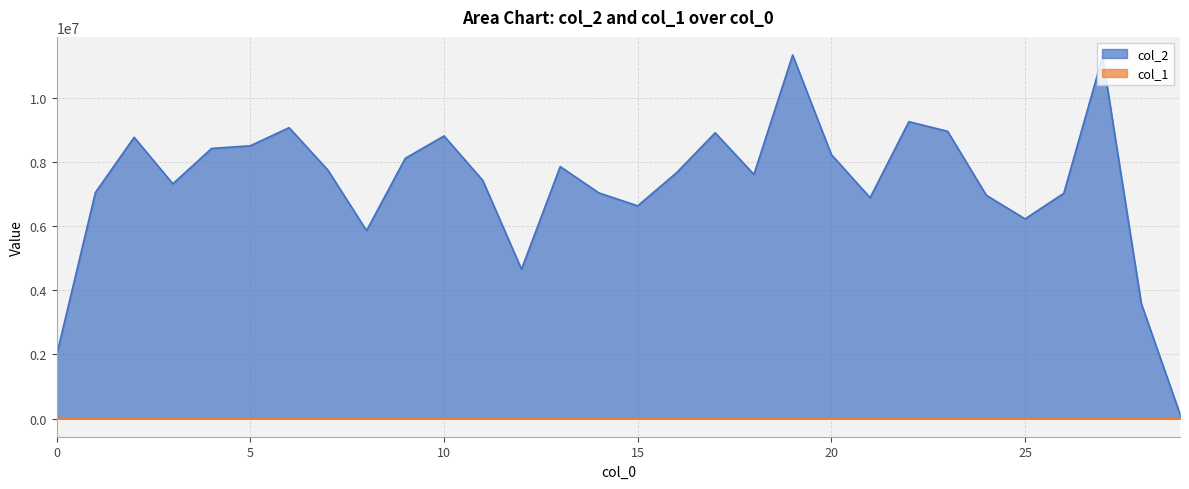

Reading left to right, extract all data points from this chart.

col_2: 1983862	7045524	8766497	7316748	8419322	8502572	9066929	7748292	5858622	8111430	8809293	7421930	4654333	7853452	7032180	6630209	7660022	8905868	7610145	11329870	8225601	6884009	9253906	8953933	6959589	6223773	7021625	11277079	3586125	137312
col_1: 7312	7304	8587	9857	9134	8676	9801	9134	10193	7728	6203	6138	10416	9060	15309	17558	11533	6819	14288	6108	4657	5153	5730	6128	7791	16110	16422	14257	6366	2452